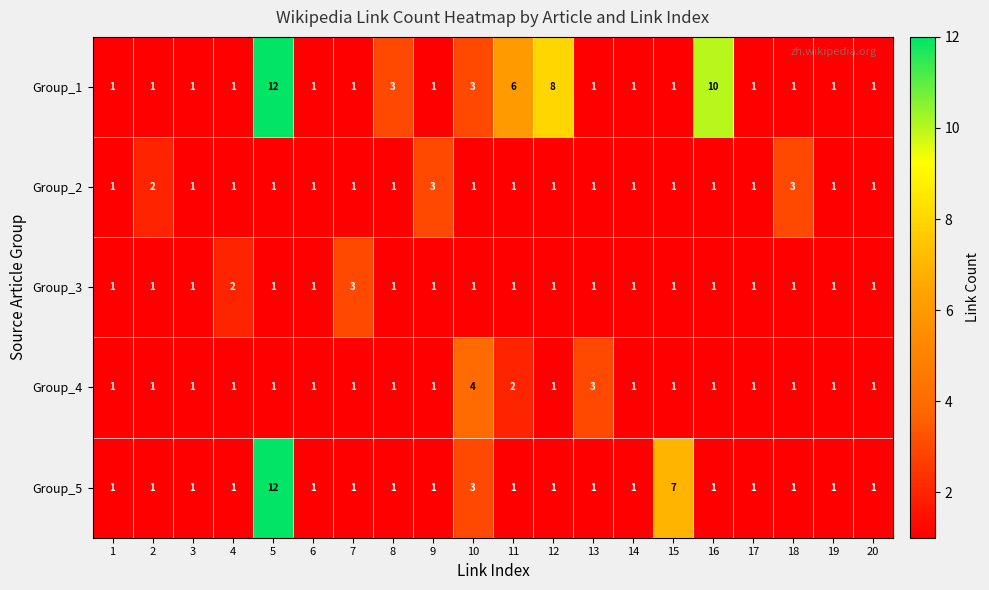

Where is Group_3 nearest to the value 2?

4